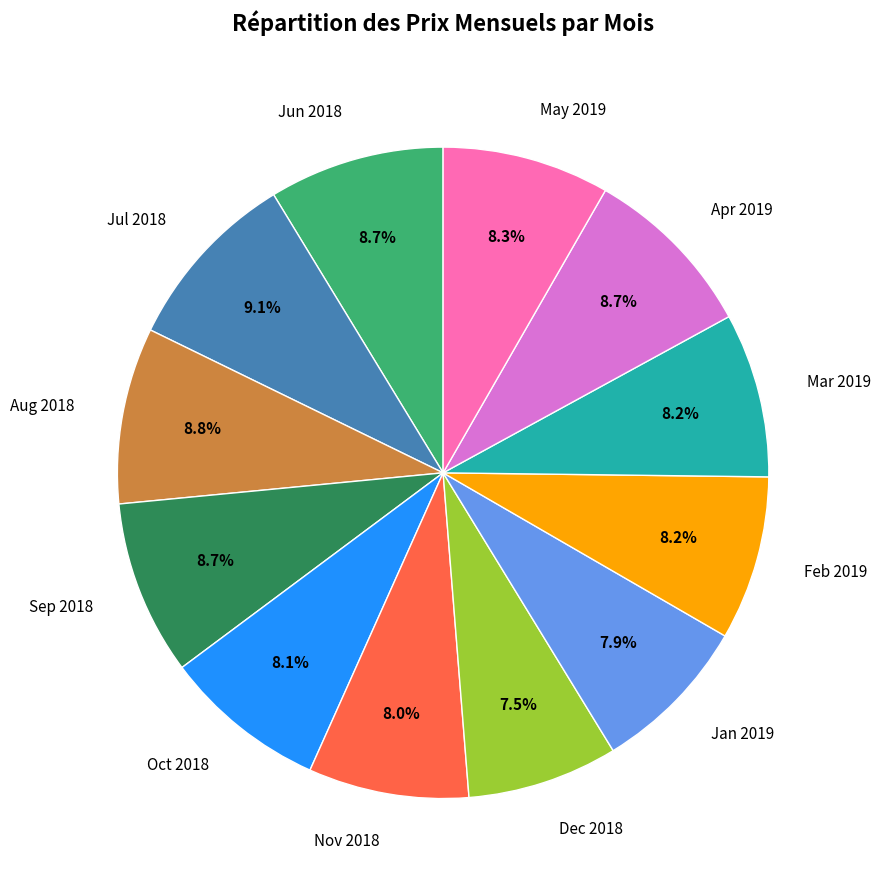

Do Jan 2019 and May 2019 together represent more than half of the pie?

No